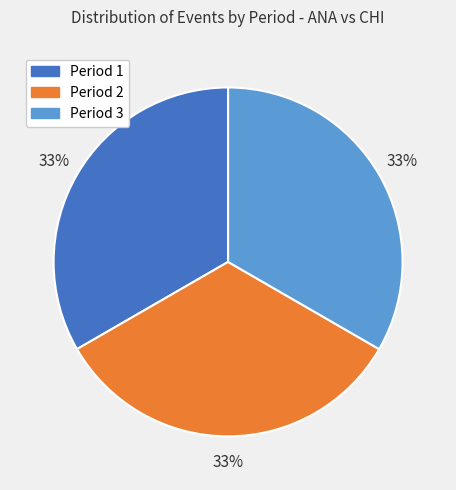

Does Period 1 represent more than half of the total?

No